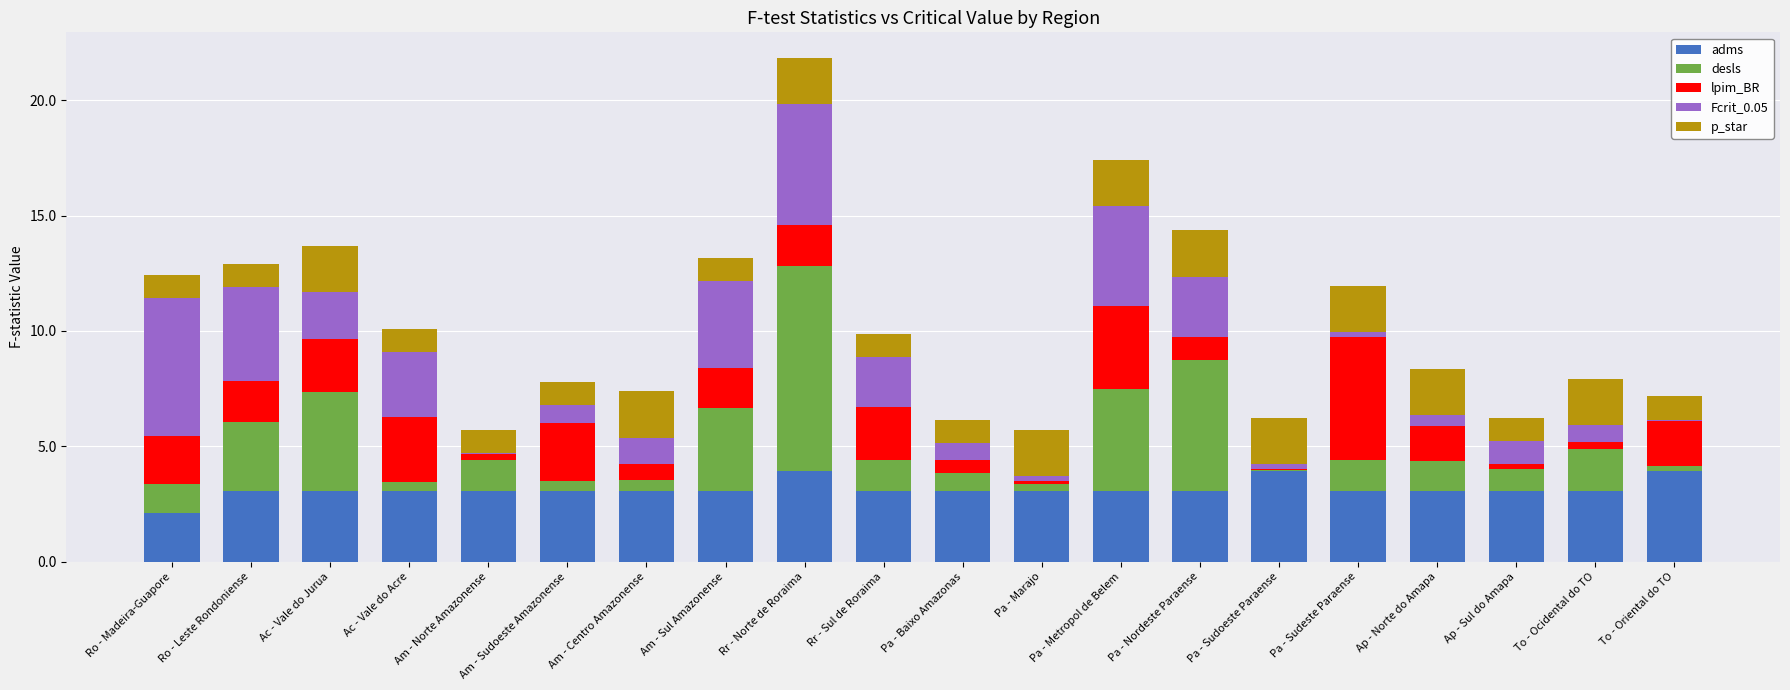

The value of adms at Ac - Vale do Jurua is 4.7. True or false?

False